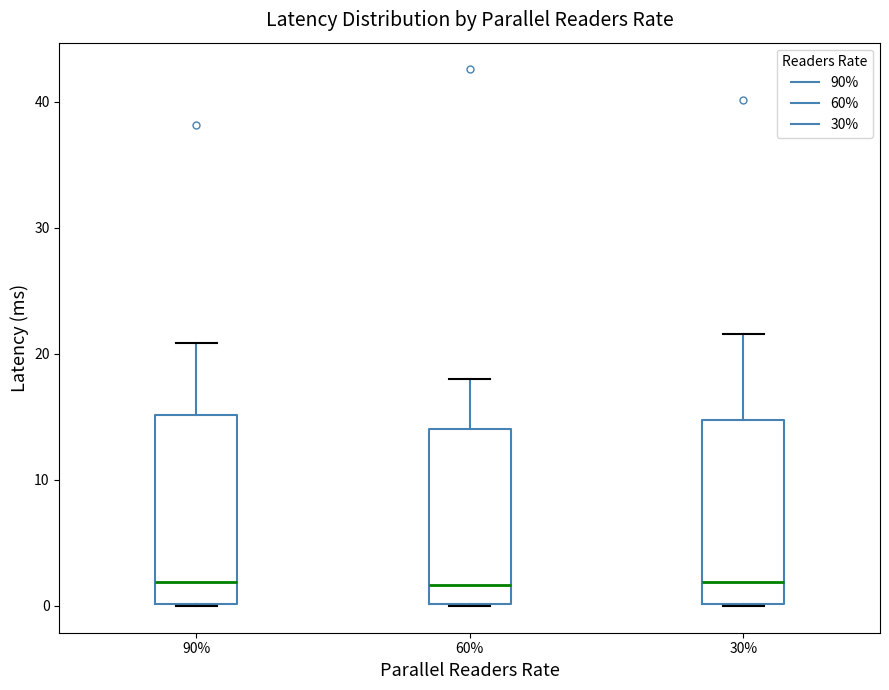

Reading left to right, transcribe this box plot: for each box, give where its median line is, the range the box spans, and where its two whiskers end, as read against the y-axis. The values are not printed on the chart, so give them approximately, as read against the axis.

90%: median 2, box 0 to 15, whiskers 0 to 21
60%: median 2, box 0 to 14, whiskers 0 to 18
30%: median 2, box 0 to 15, whiskers 0 to 22